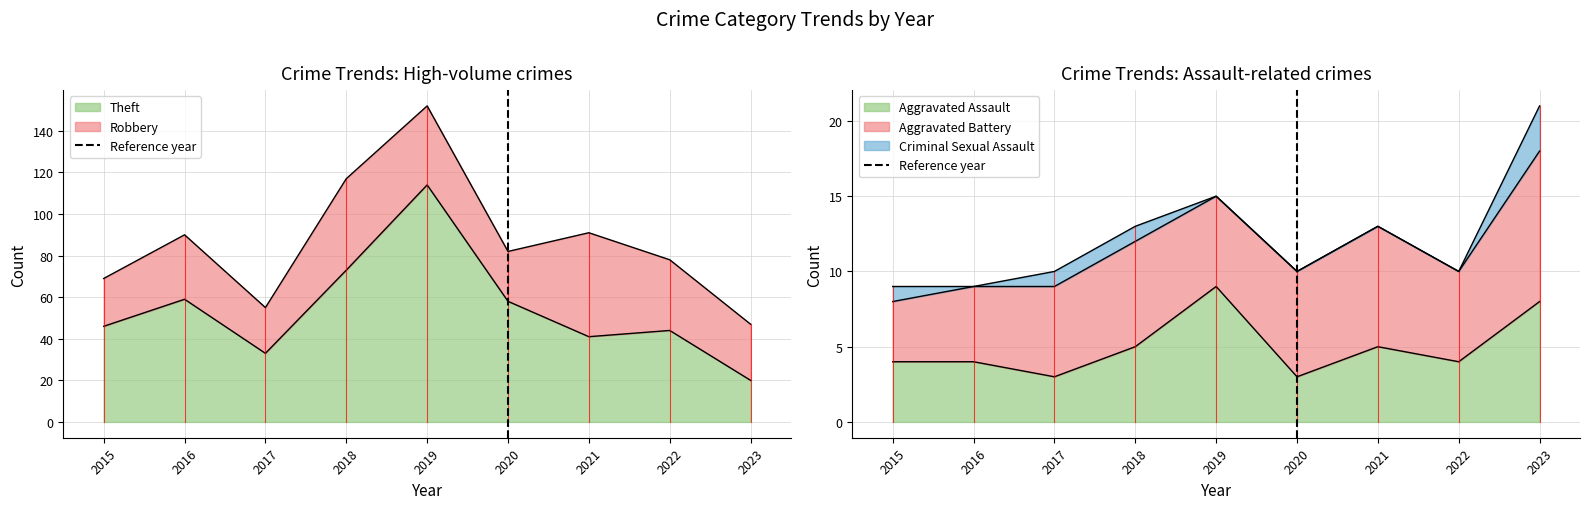

Does the chart have visible grid lines?

Yes